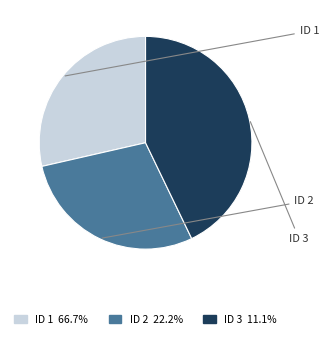

Is there a majority slice in this chart?

No